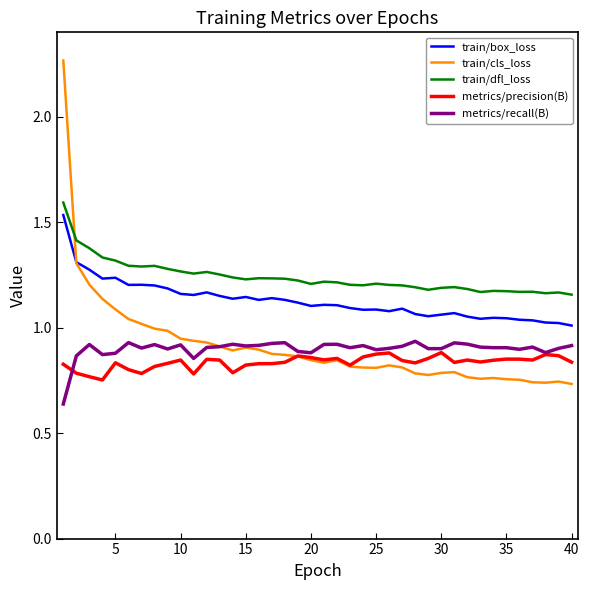

Which series has the largest total across all categories?

train/dfl_loss